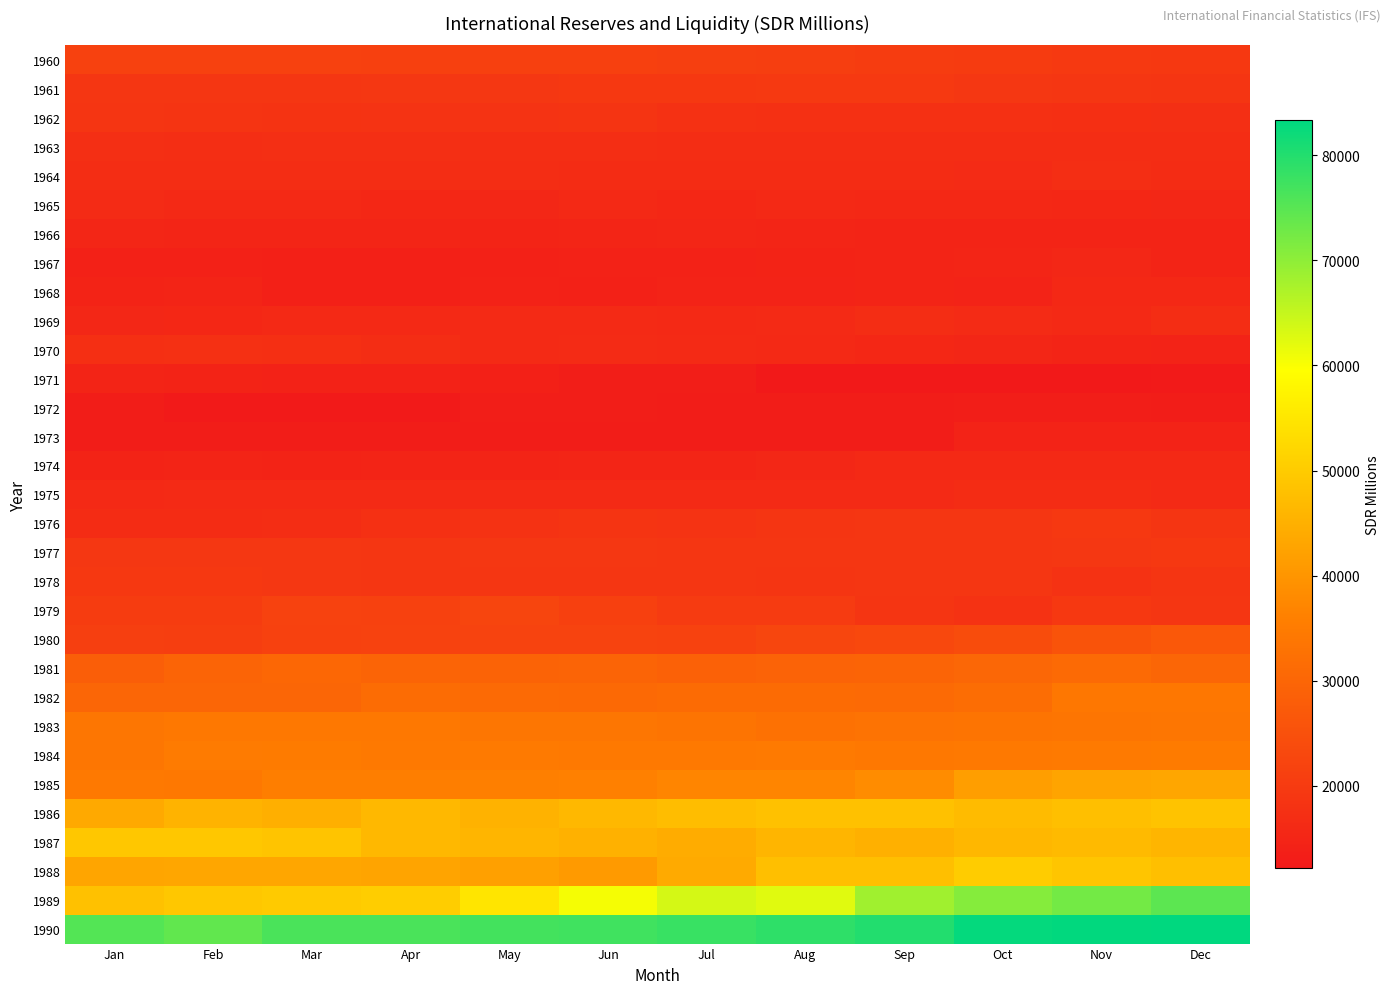

Which series has the largest total across all categories?

1990